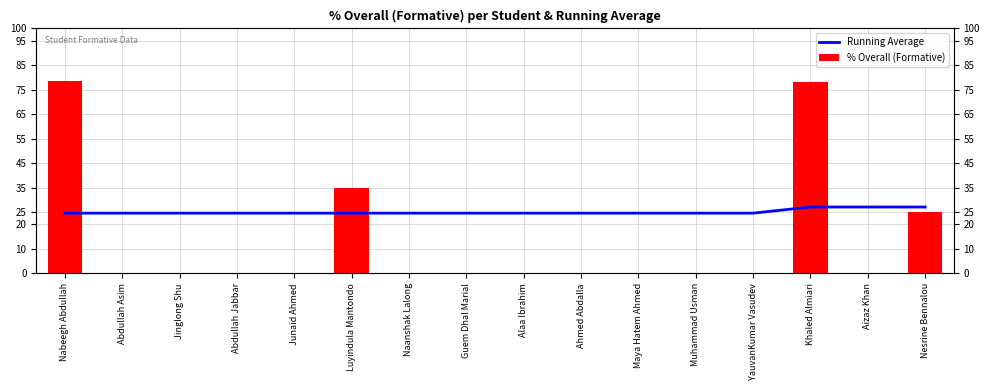

List the series in order of their overall mean, highest first.

Running Average, % Overall (Formative)